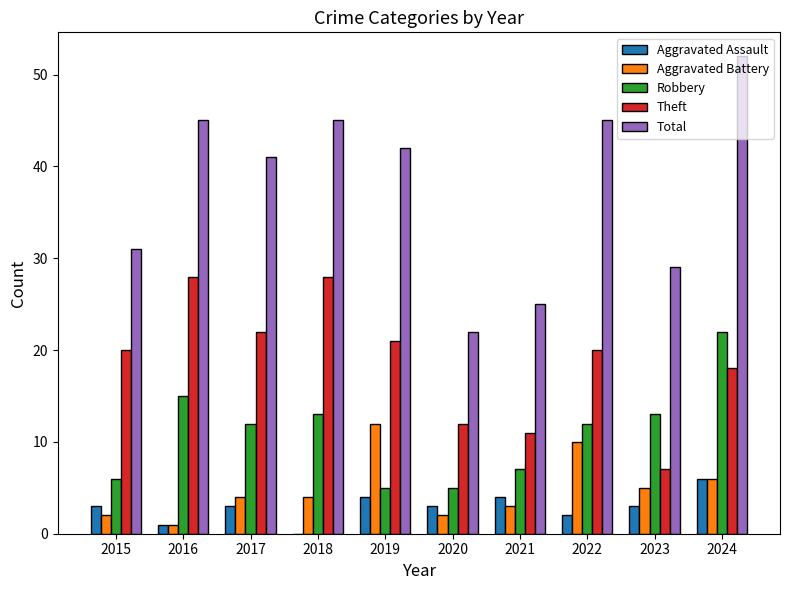

What is the total value across all series at 2024?

104